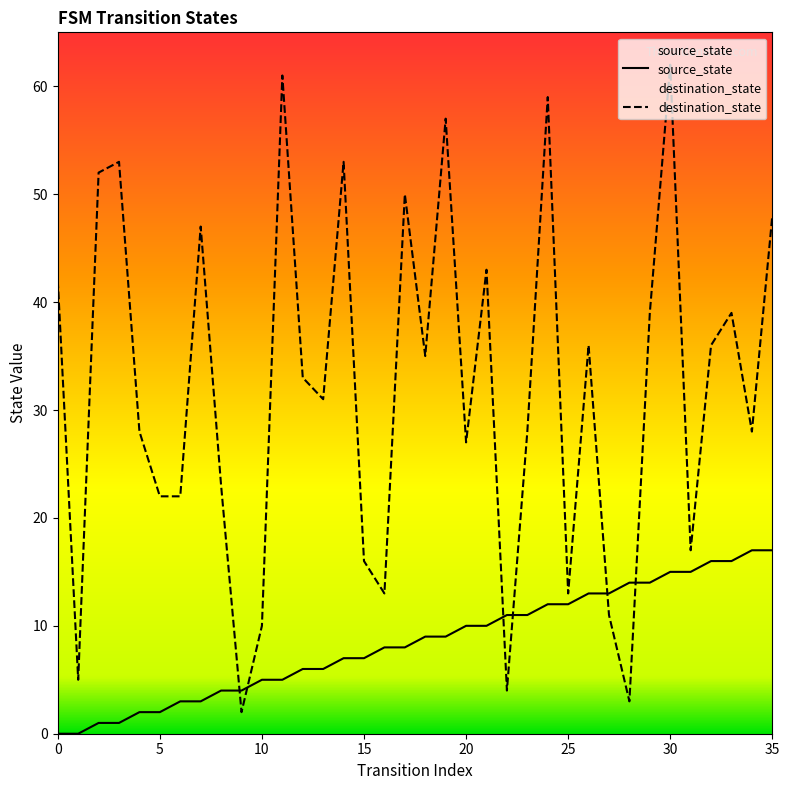

Which series has the largest range (max minus min)?

destination_state